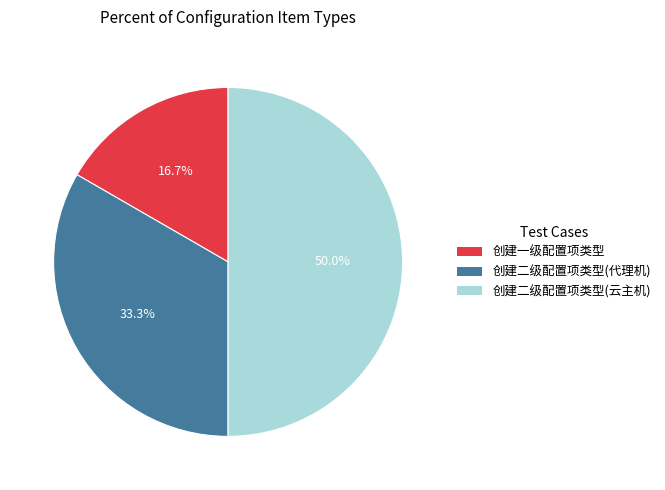

To the nearest percent, what is the difference between the 创建一级配置项类型 and 创建二级配置项类型(云主机) slice percentages?

33%